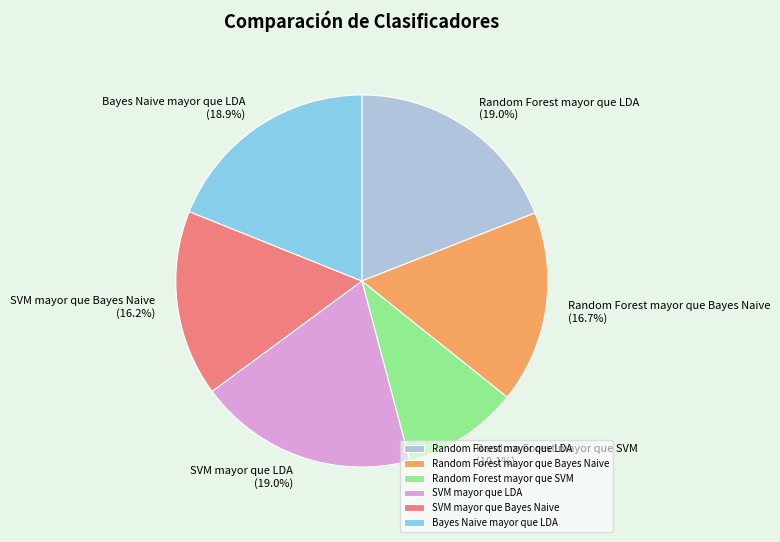

Approximately how many times larger is the value at Bayes Naive mayor que LDA compared to SVM mayor que LDA?

1.0